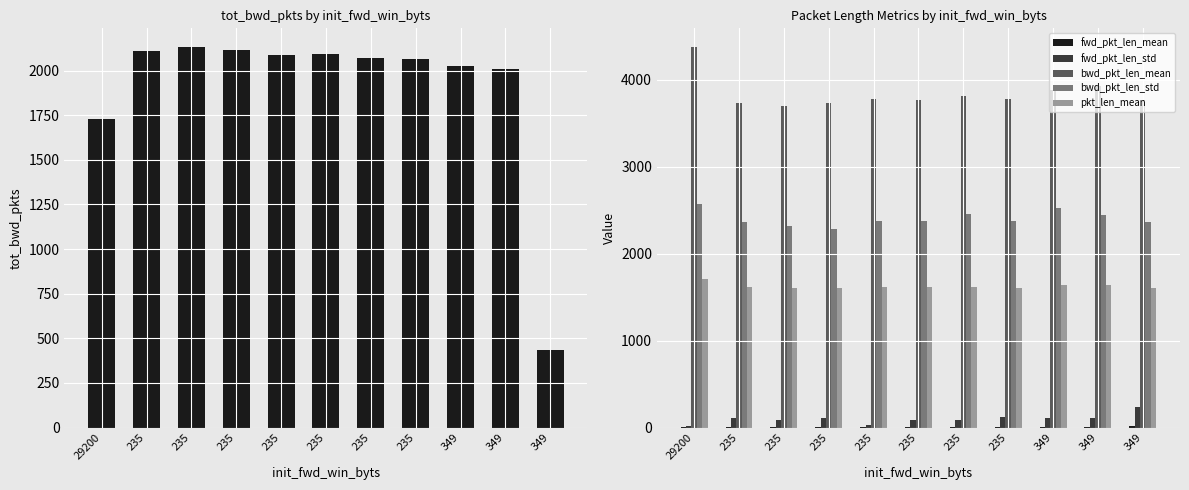

Is it true that bwd_pkt_len_mean equals 2534.8 at 235?

False